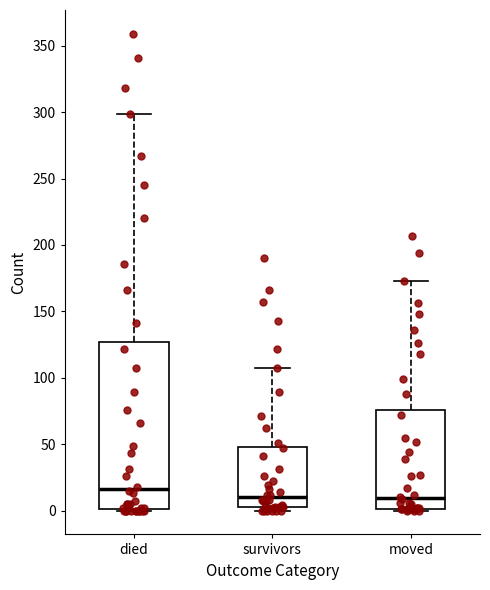

Reading left to right, read every box against the y-axis: the position of its median line, the range the box covers, and the ends of its whiskers. The values are not printed on the chart, so give them approximately, as read against the axis.

died: median 15, box 0 to 125, whiskers 0 to 300
survivors: median 10, box 5 to 50, whiskers 0 to 105
moved: median 10, box 0 to 75, whiskers 0 to 175